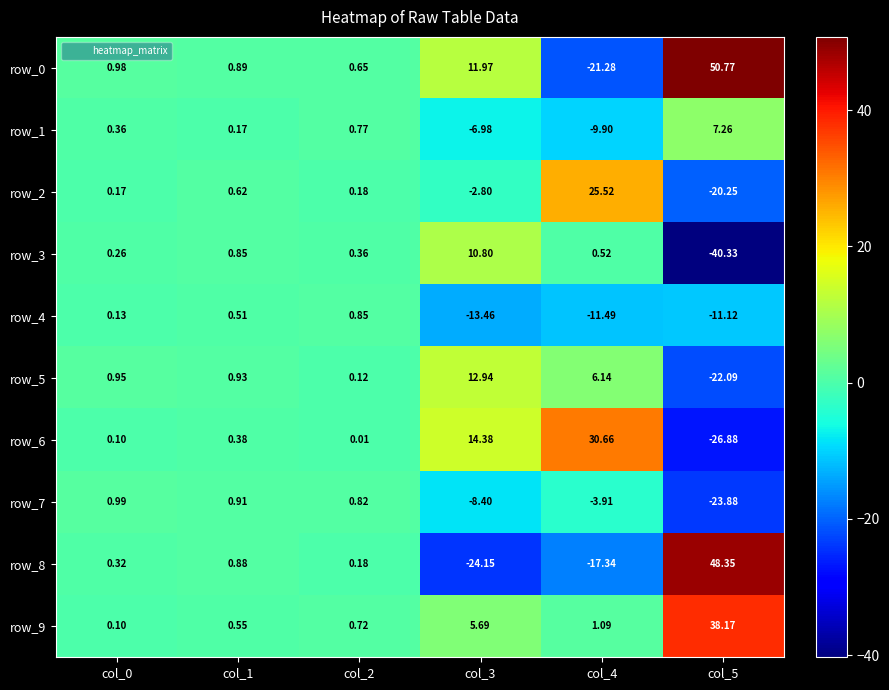

What is the total value across all series at col_2?

4.7